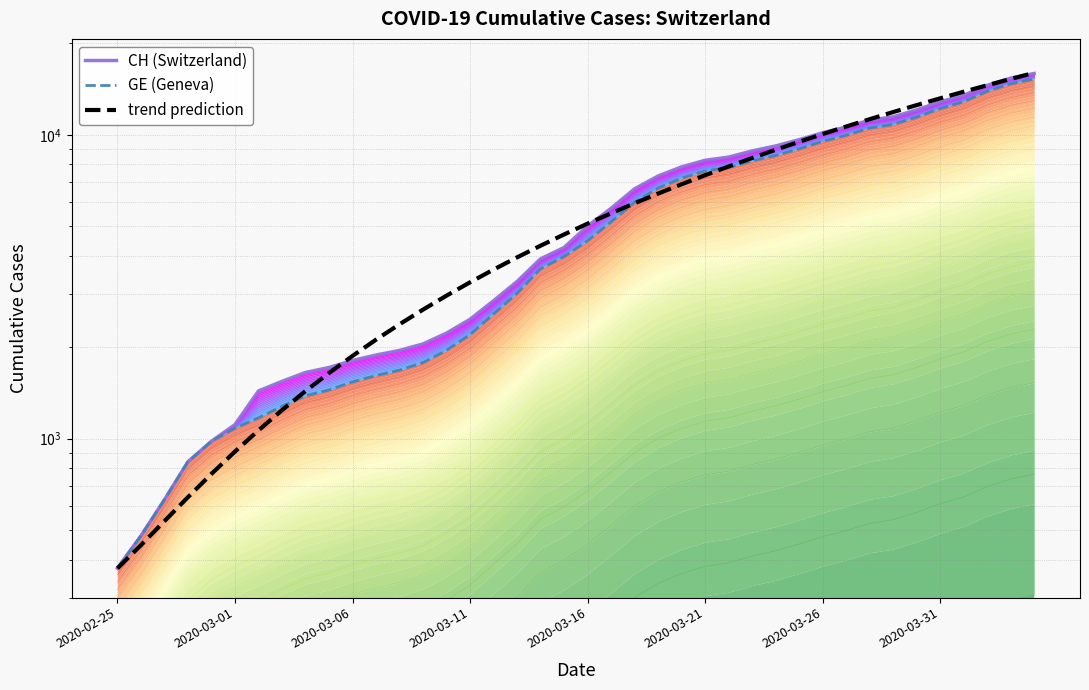

True or false: GE (Geneva) and CH (Switzerland) intersect in this chart.

False